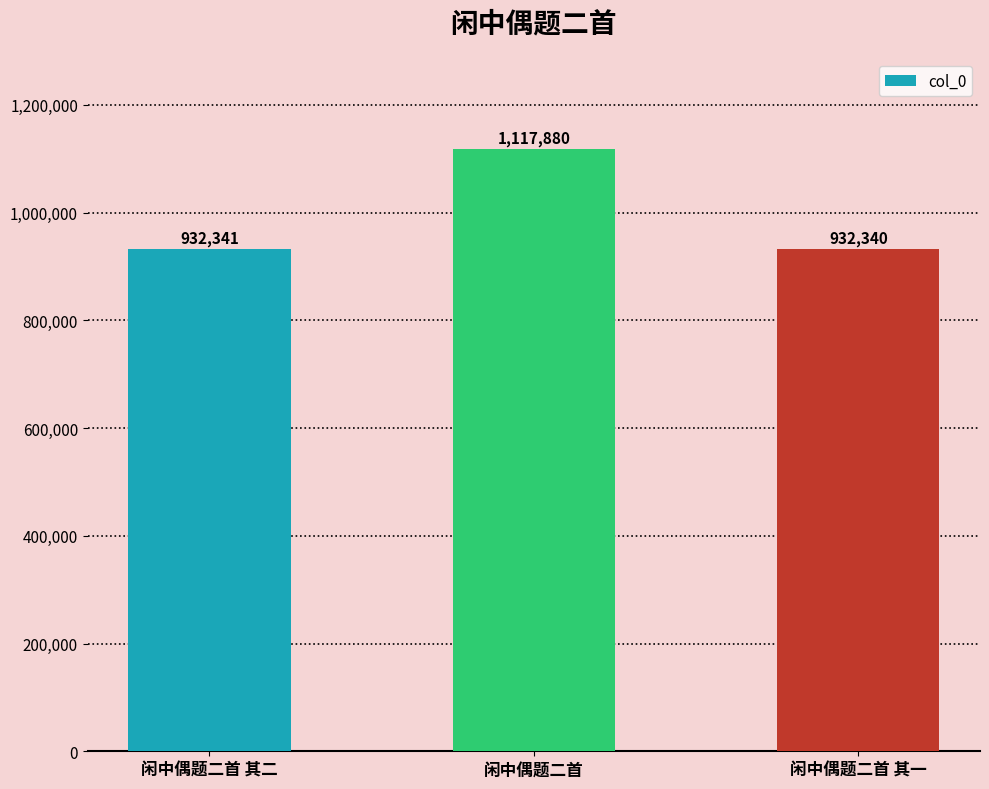

What is the ratio of the value at 闲中偶题二首 to the value at 闲中偶题二首 其一?

1.2